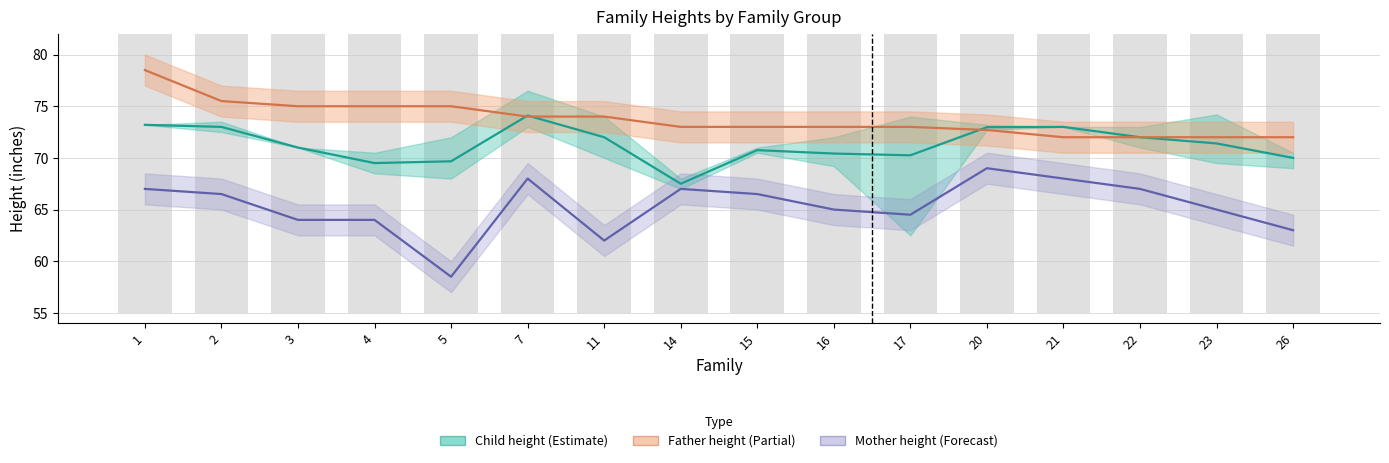

What is the highest value of the mother height mean series?

69.0